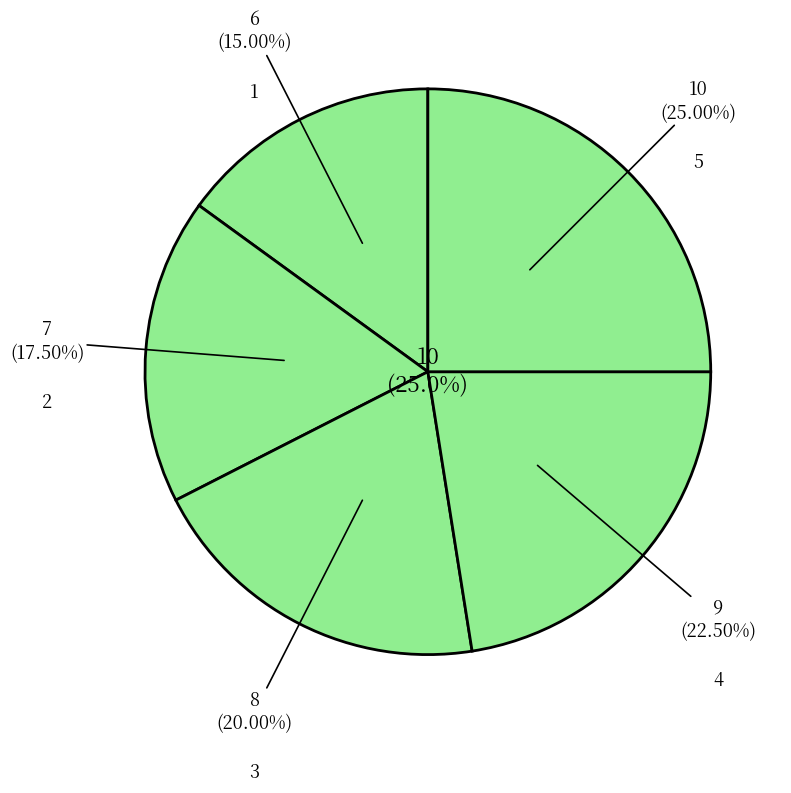

Which slice is the largest?

5